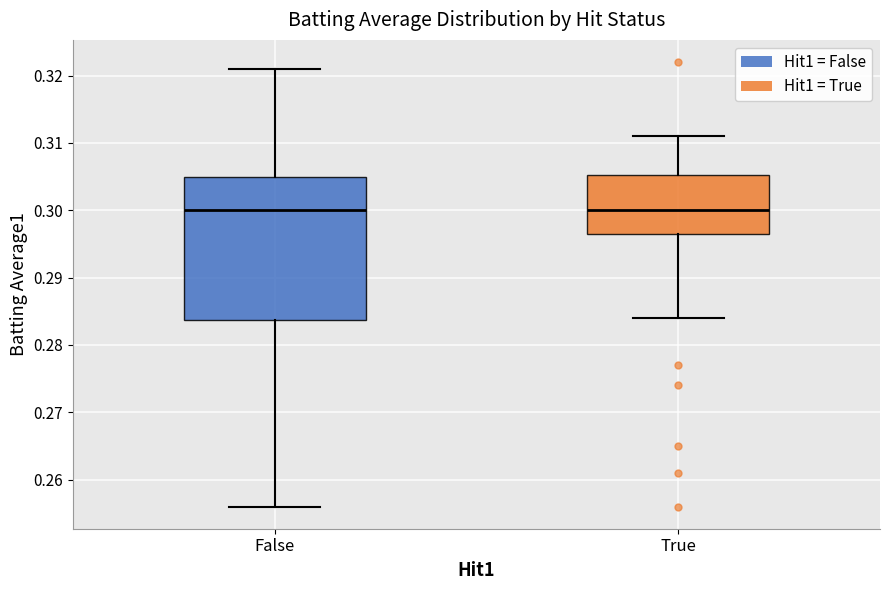

Reading left to right, transcribe this box plot: for each box, give where its median line is, the range the box spans, and where its two whiskers end, as read against the y-axis. The values are not printed on the chart, so give them approximately, as read against the axis.

False: median 0.300, box 0.284 to 0.305, whiskers 0.256 to 0.321
True: median 0.300, box 0.297 to 0.305, whiskers 0.284 to 0.311